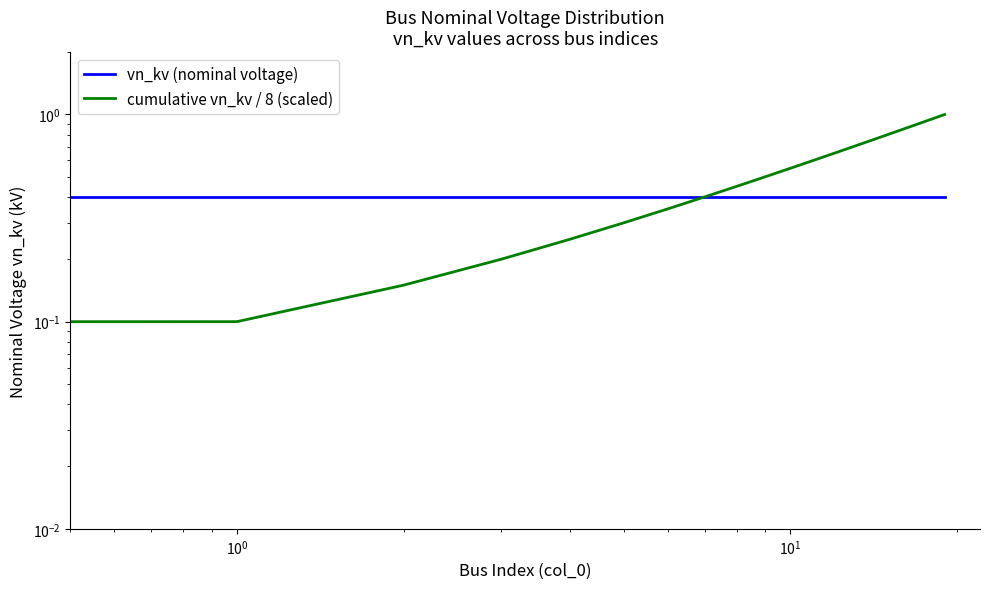

Is it true that vn_kv (nominal voltage) equals 0.4 at 11?

True